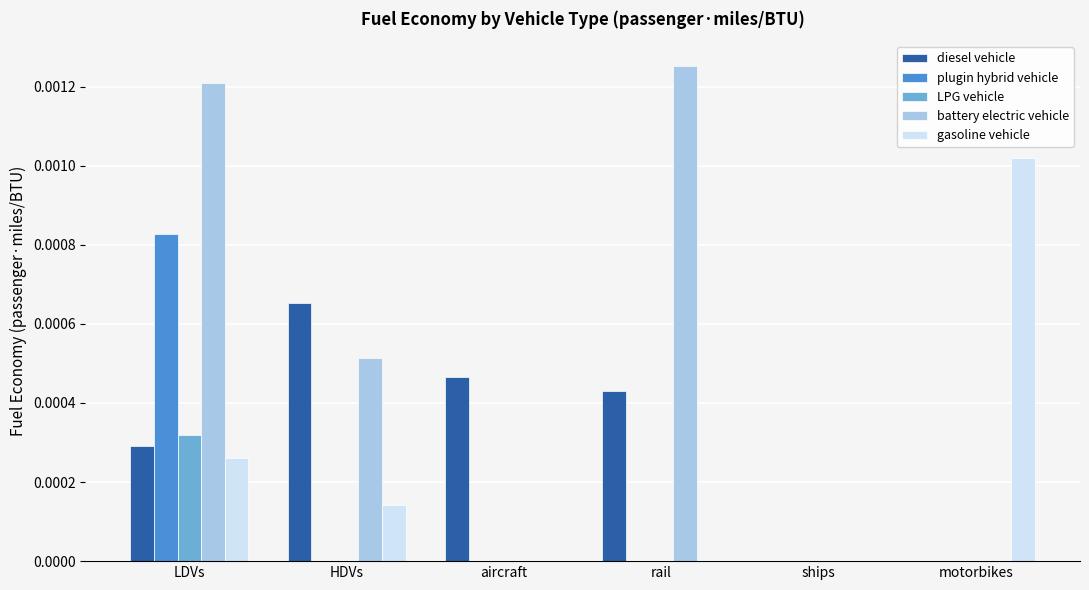

At which category is the sum across all series the highest?

LDVs